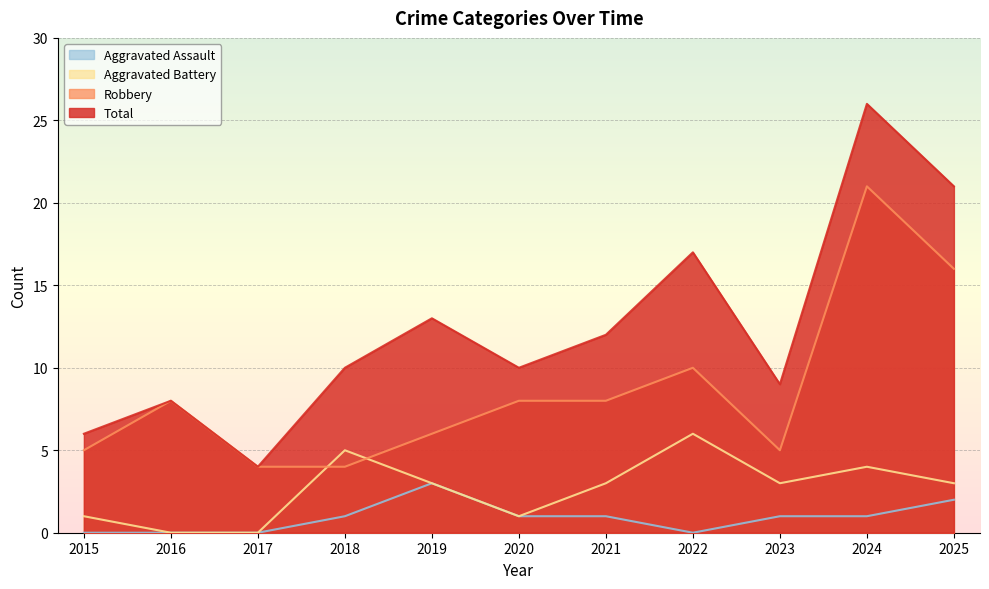

Which category has the highest value across all series?

2024